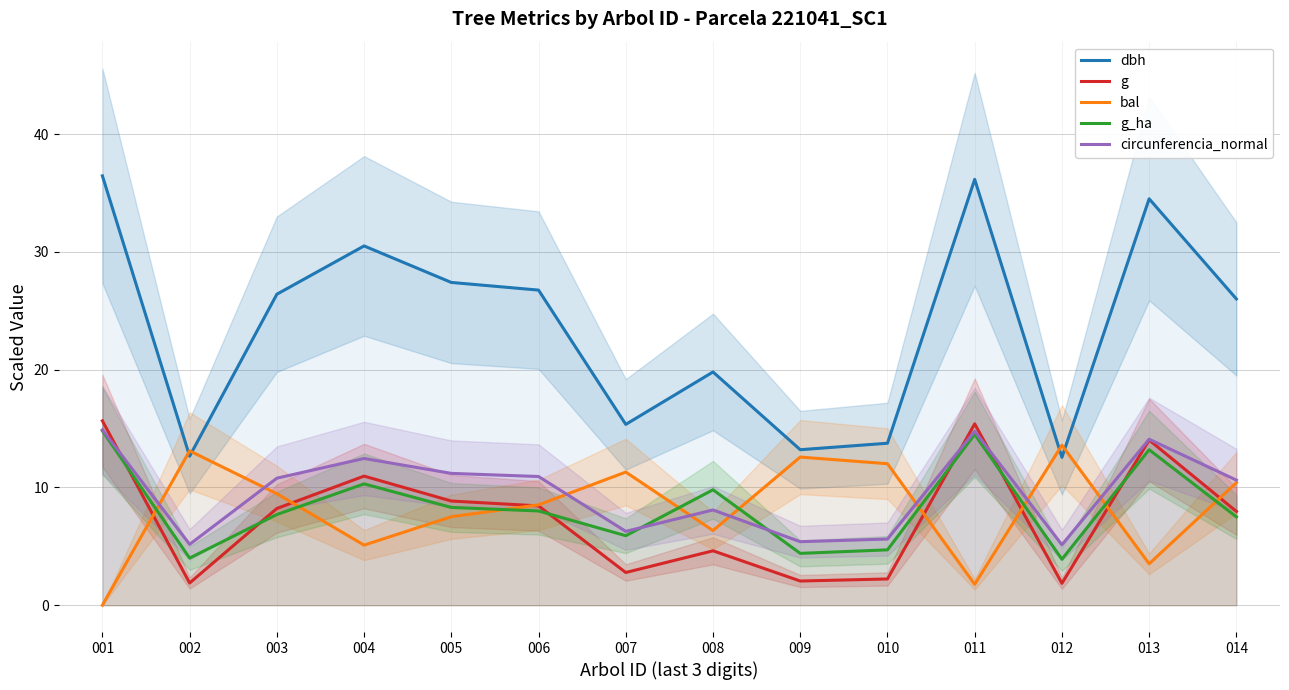

Is it true that g_ha equals 7.7 at 003?

True